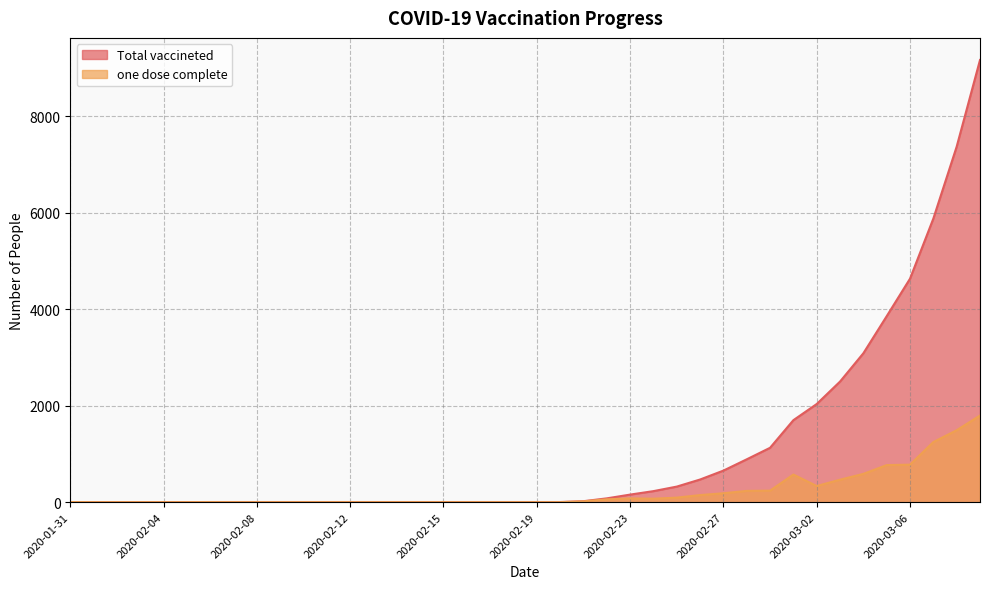

In one dose complete, how many points are lower than both neighbors (excluding endpoints)?

2